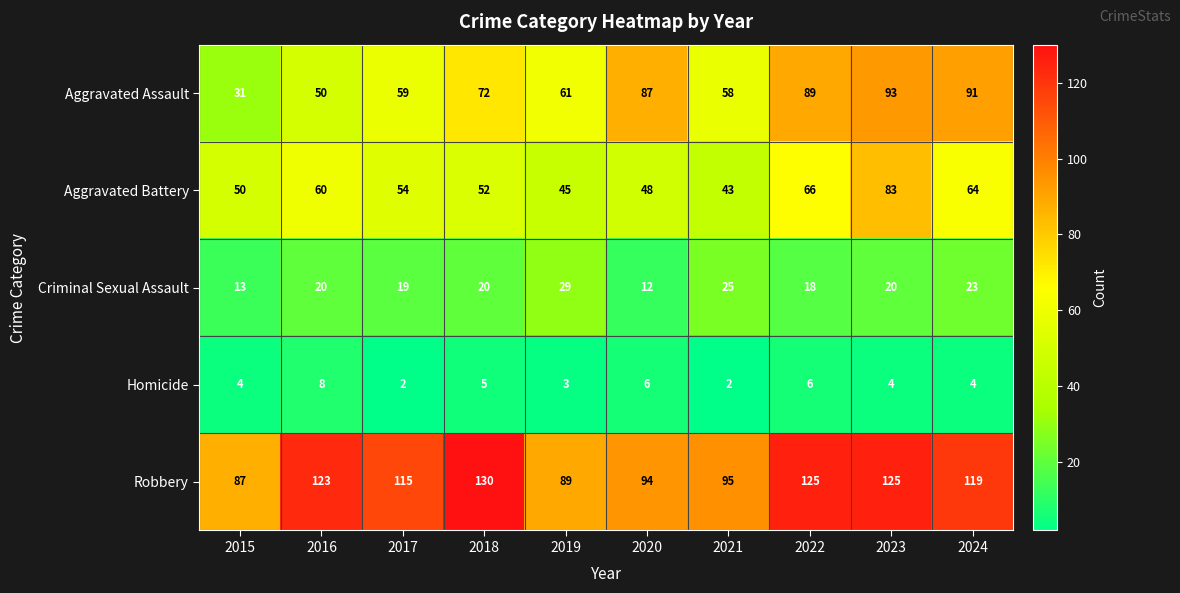

What is the sum of all Criminal Sexual Assault values?

199